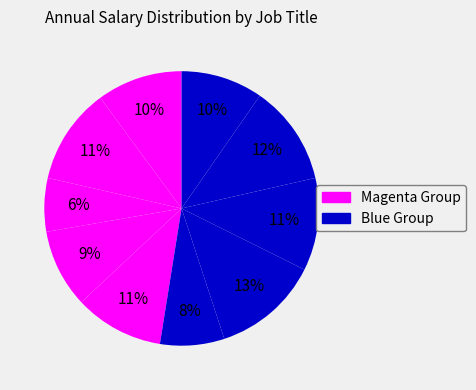

How many slices are in this pie chart?

10